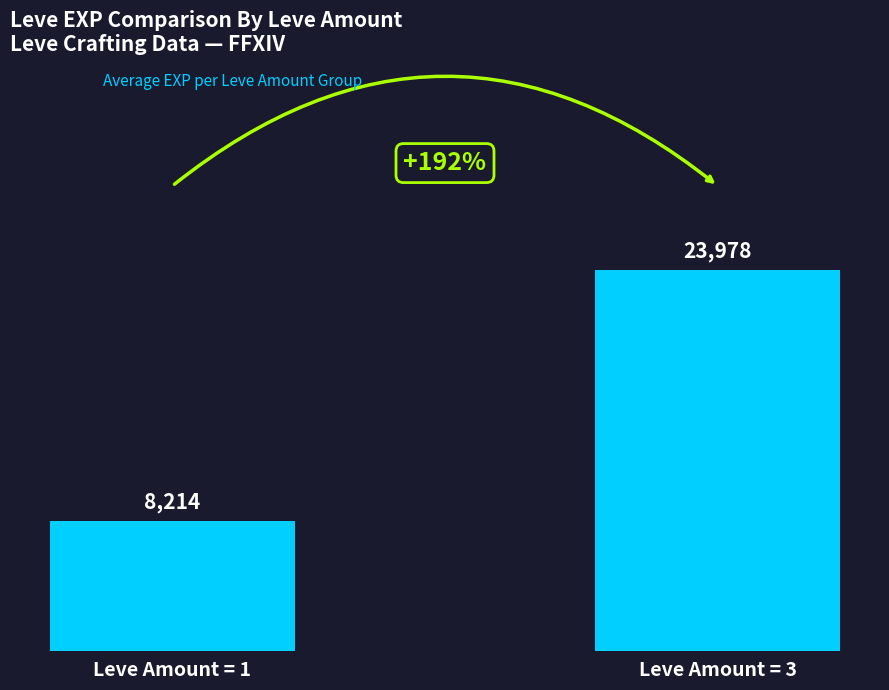

Reading left to right, transcribe all the data shown in this chart.

8214	23978